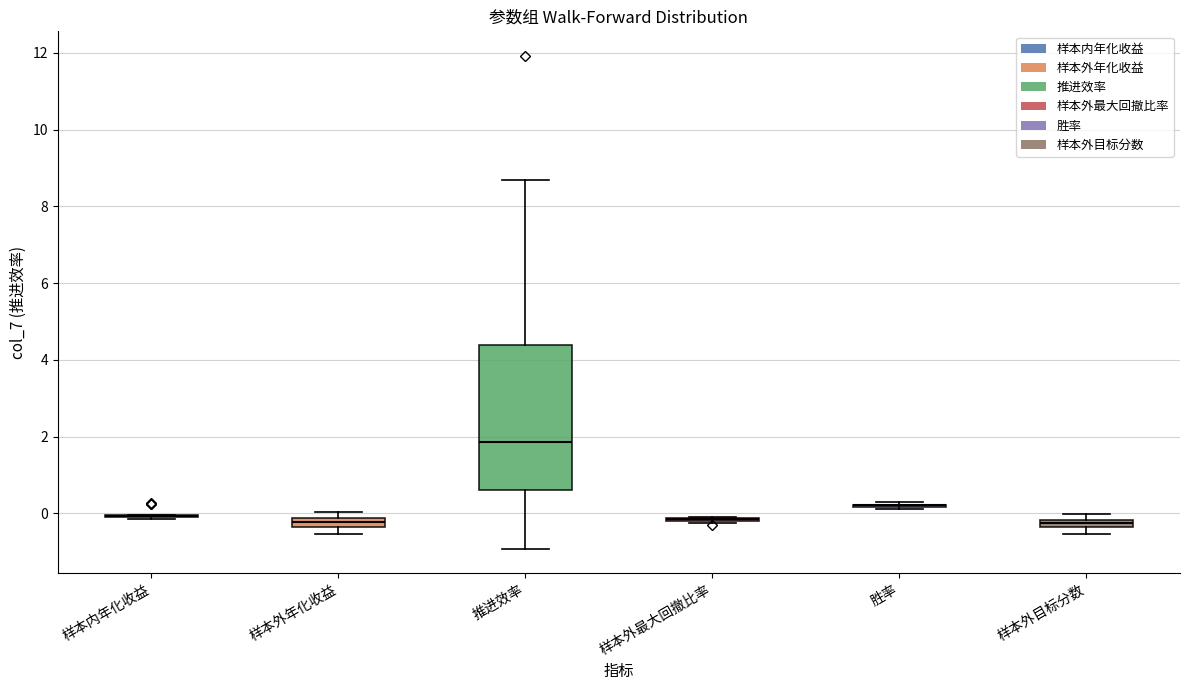

Which box is the tallest, from its lower edge to its upper edge?

推进效率